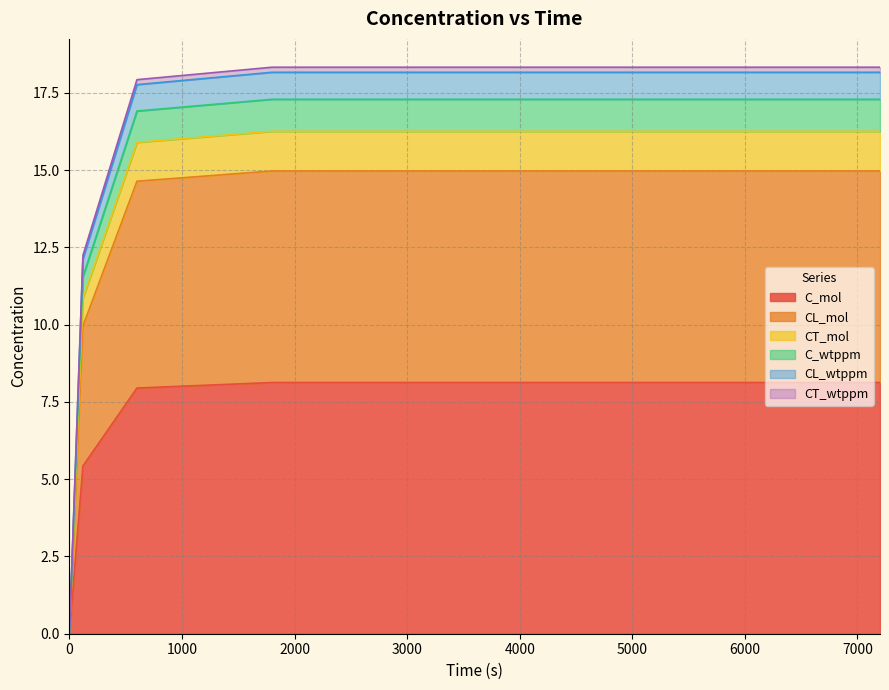

What is the difference between the highest and lowest values at 600?

10.0